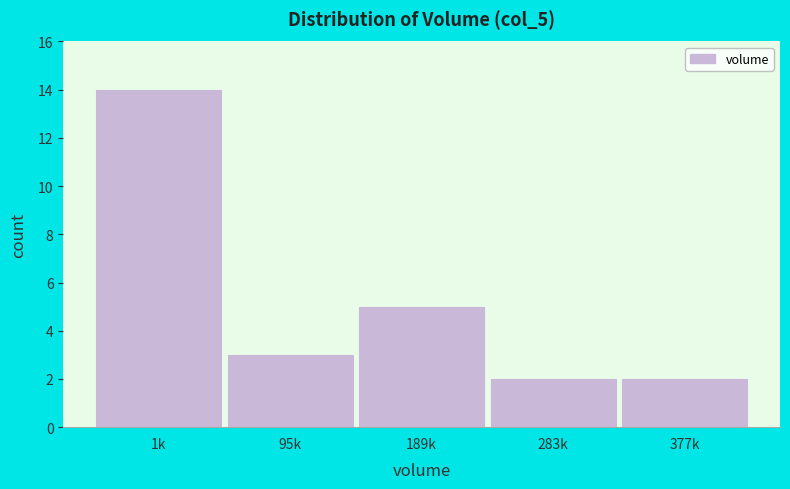

Reading right to left, extract all data points from this chart.

377k=2	283k=2	189k=5	95k=3	1k=14